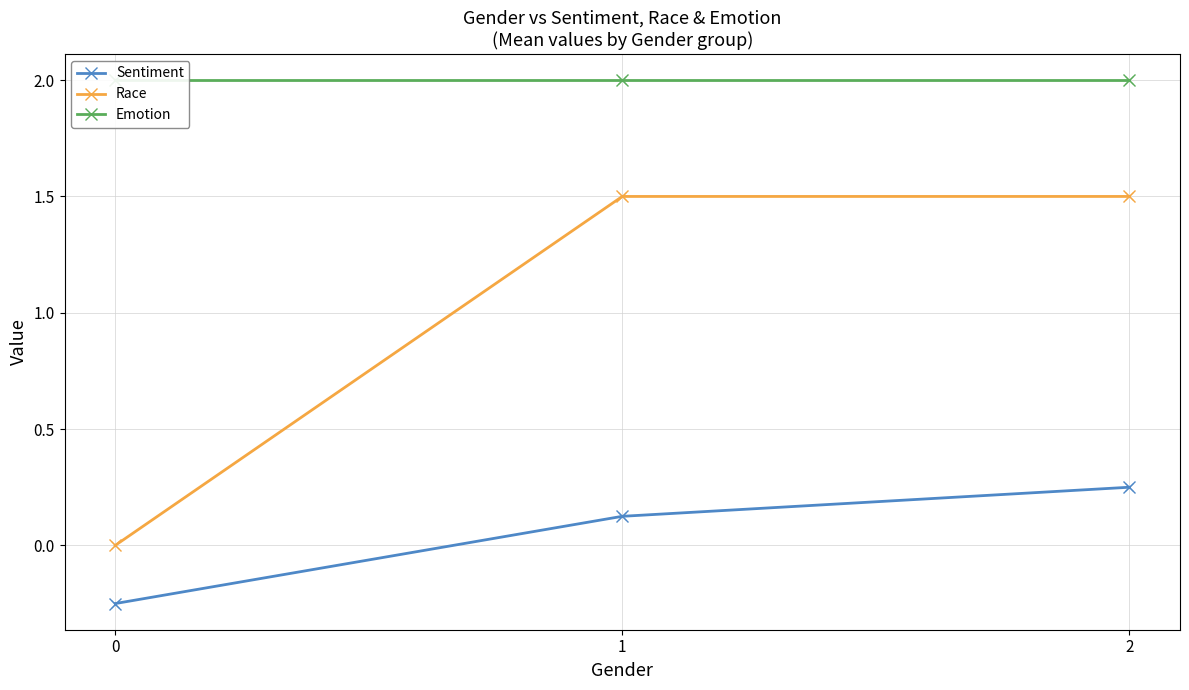

The Emotion series shows 2.0 at 1. True or false?

True